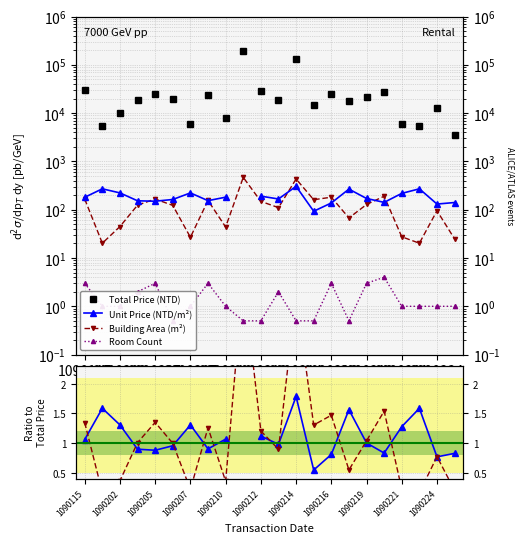

What is the spread (max minus min) of values at 1090202?

5499.8